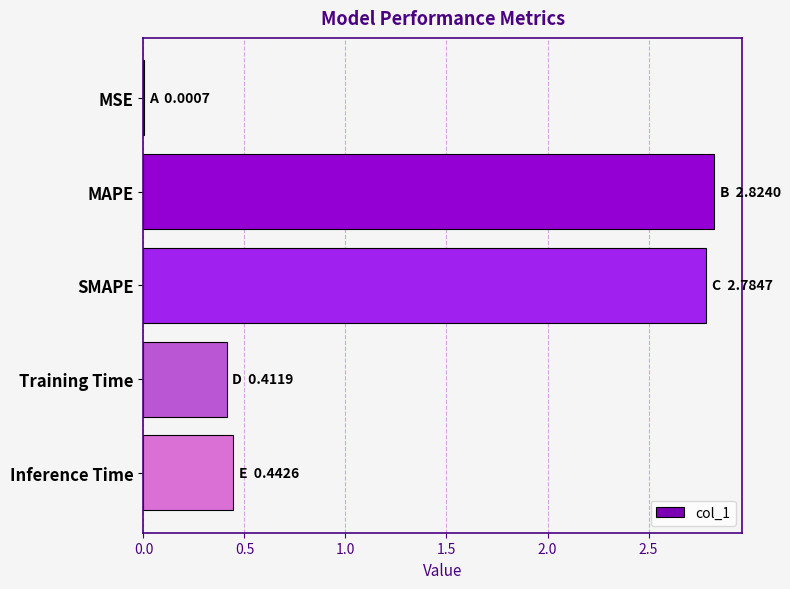

What is the change in value from SMAPE to Inference Time?

-2.3